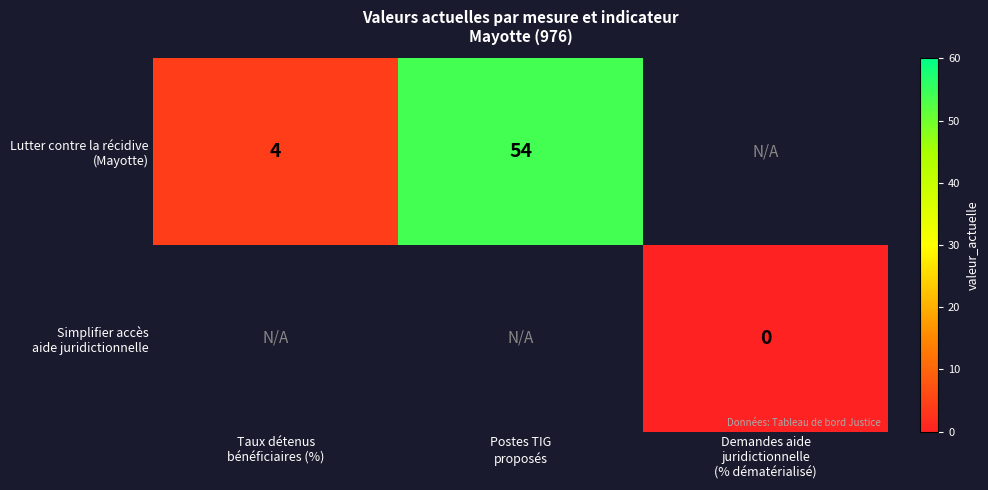

The Lutter contre la récidive (Mayotte) series shows 54.0 at Postes TIG proposés. True or false?

True